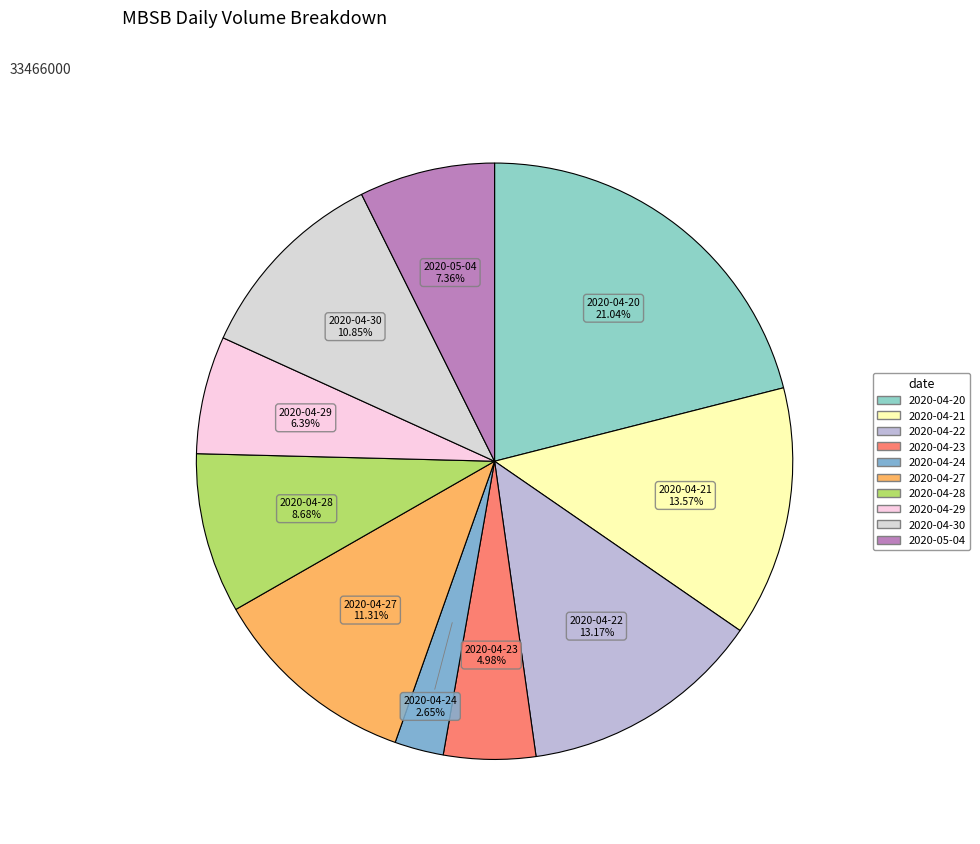

What percentage is the 2020-05-04 slice, to the nearest percent?

7%